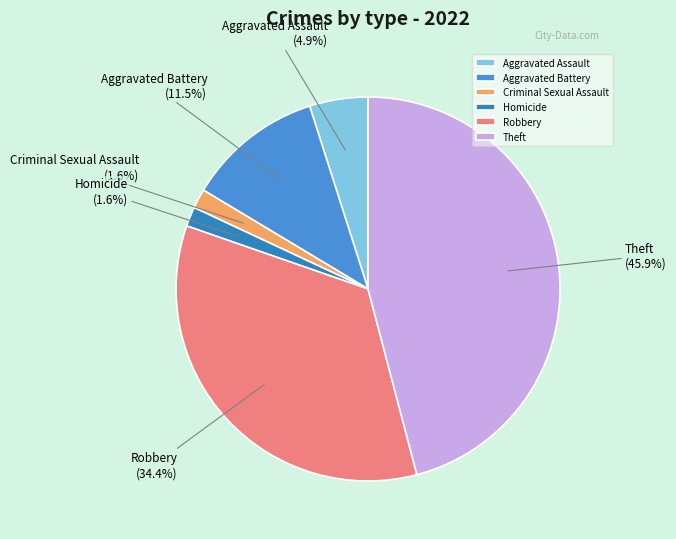

To the nearest percent, what is the difference between the largest and smallest slice percentages?

44%